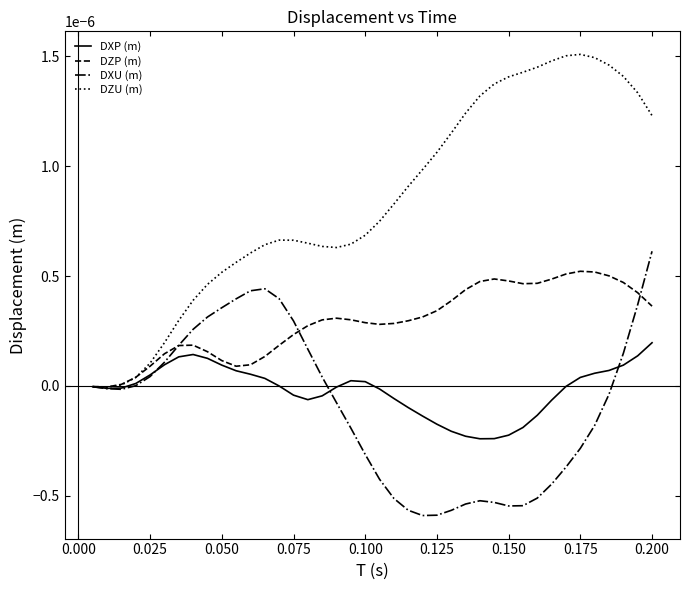

Which series has the largest total across all categories?

DZU (m)